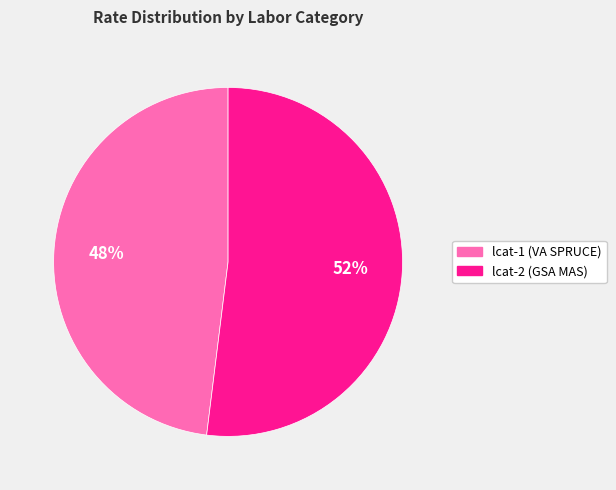

Do lcat-2 (GSA MAS) and lcat-1 (VA SPRUCE) together represent more than half of the pie?

Yes